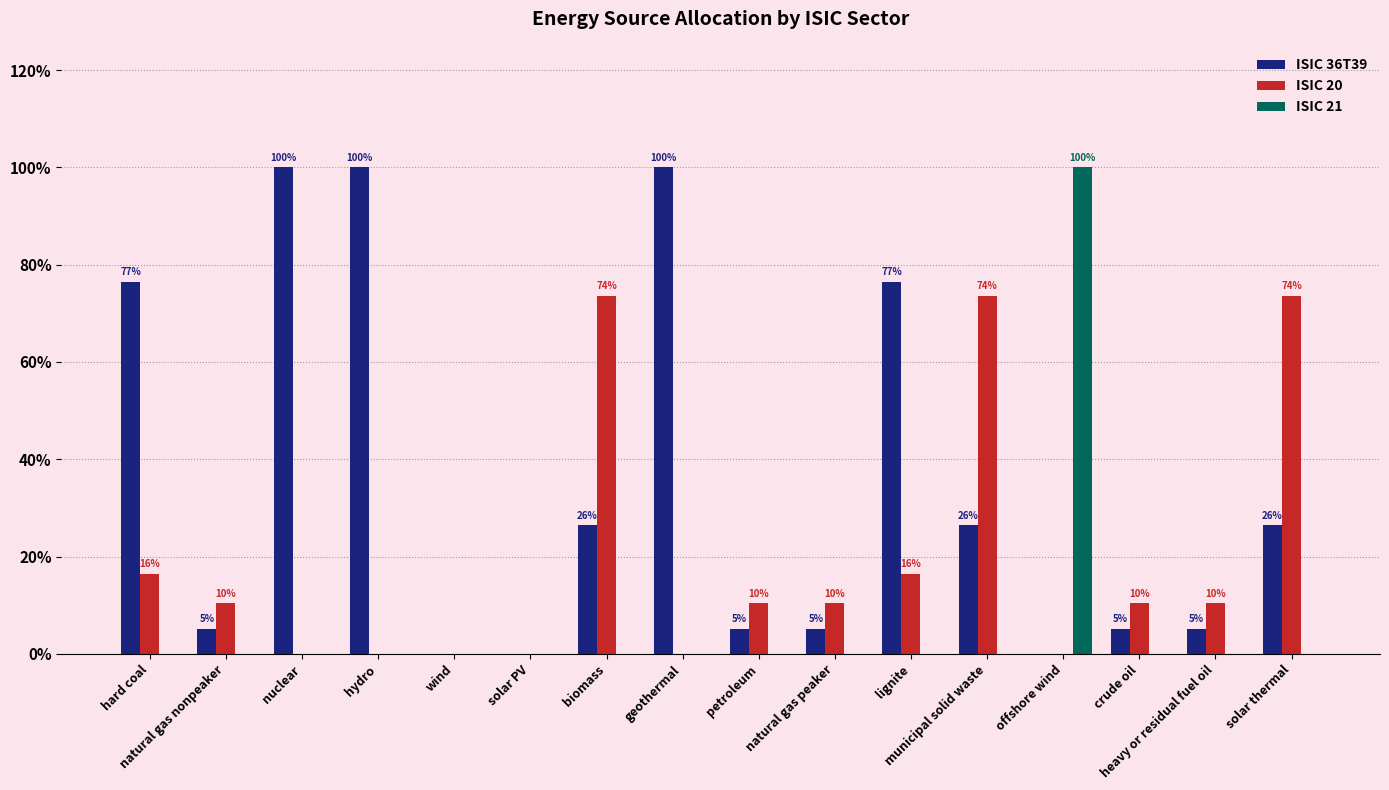

Which category has the lowest value in the ISIC 36T39 series?

wind